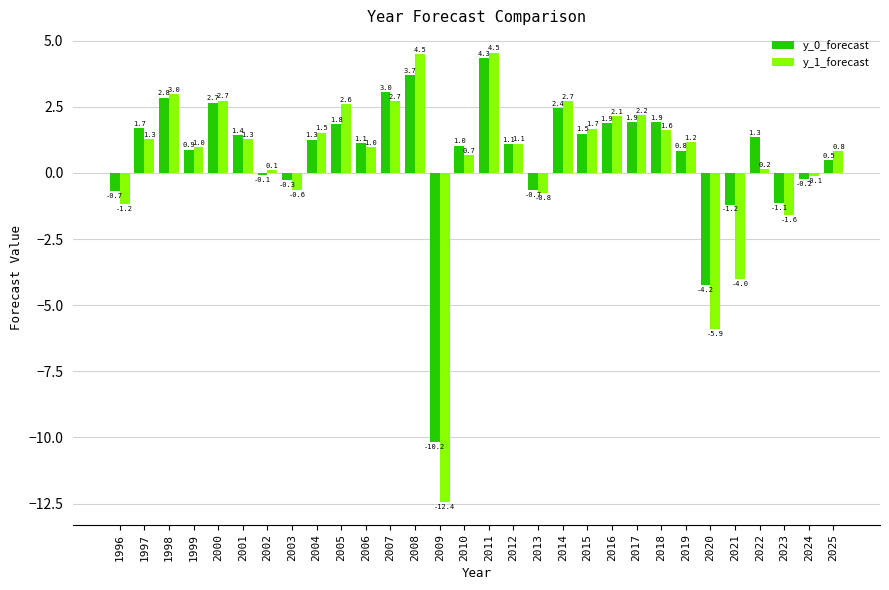

The y_0_forecast series shows 0.9 at 2008. True or false?

False